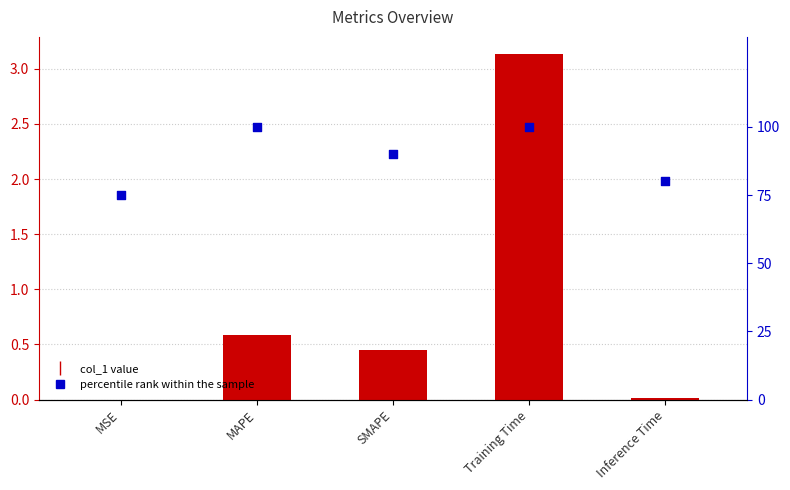

Which series contains the lowest Y value?

col_1